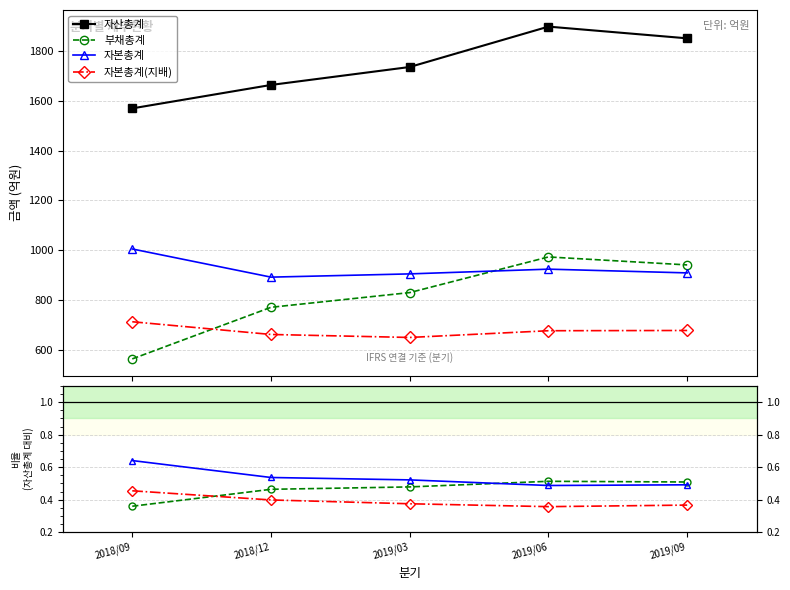

Which series changed the most between 2019/03 and 2019/09?

자산총계